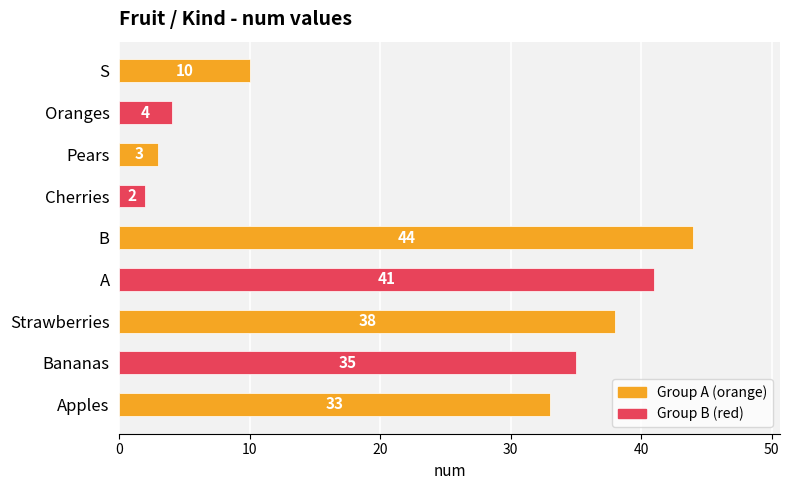

At which category does the chart reach its minimum across all series?

Cherries